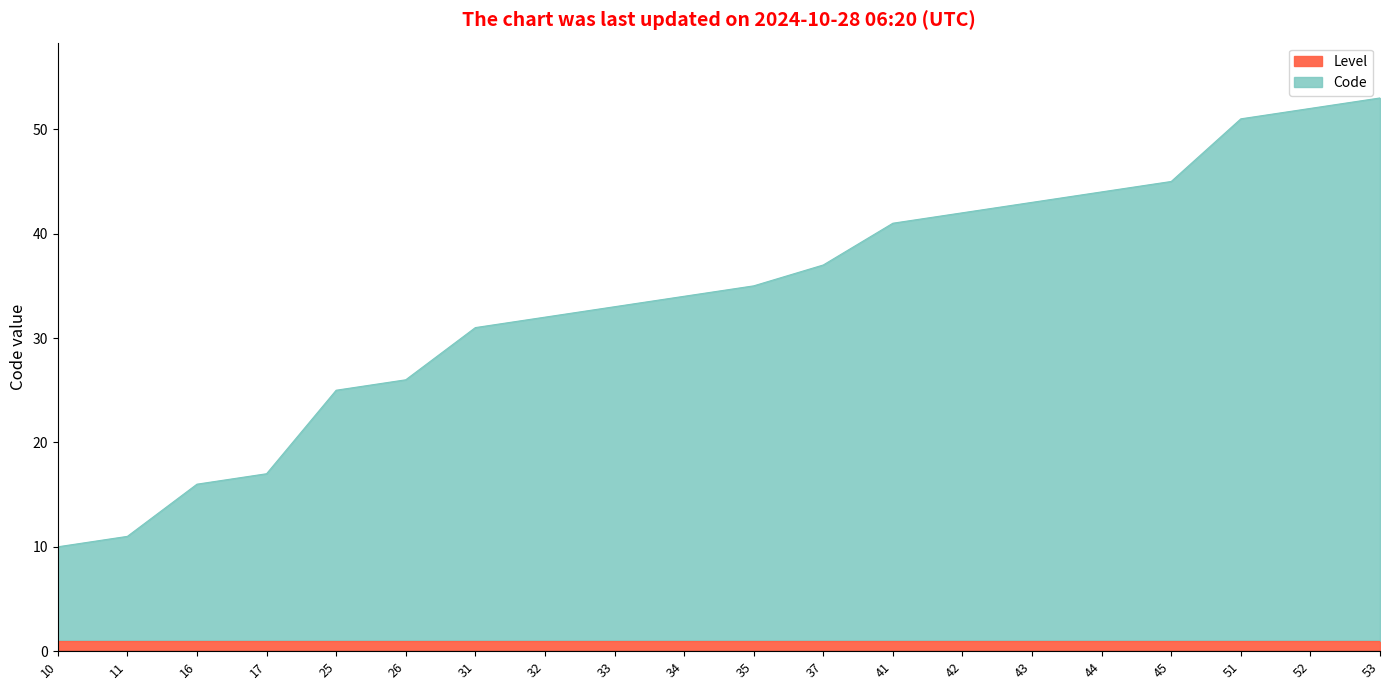

Reading left to right, transcribe all the data shown in this chart.

10=10	11=11	16=16	17=17	25=25	26=26	31=31	32=32	33=33	34=34	35=35	37=37	41=41	42=42	43=43	44=44	45=45	51=51	52=52	53=53